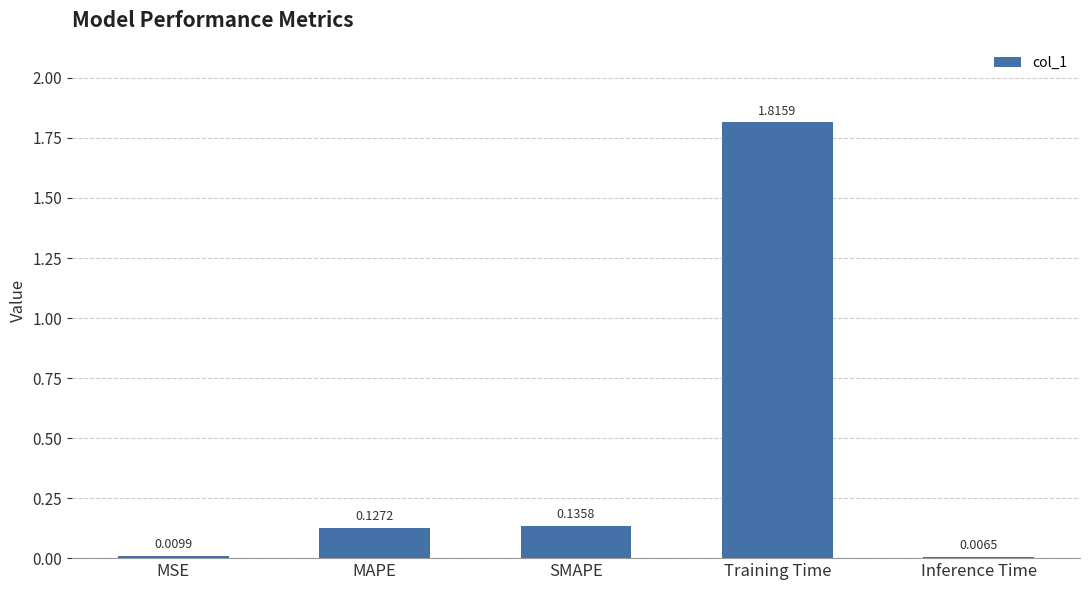

List the labels in order of value, largest first.

Training Time, SMAPE, MAPE, MSE, Inference Time